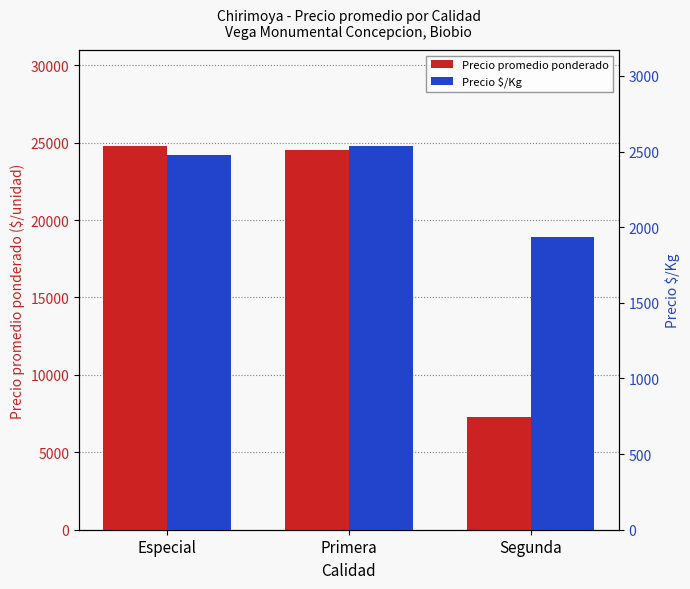

Which series has the widest spread of values?

Precio promedio ponderado